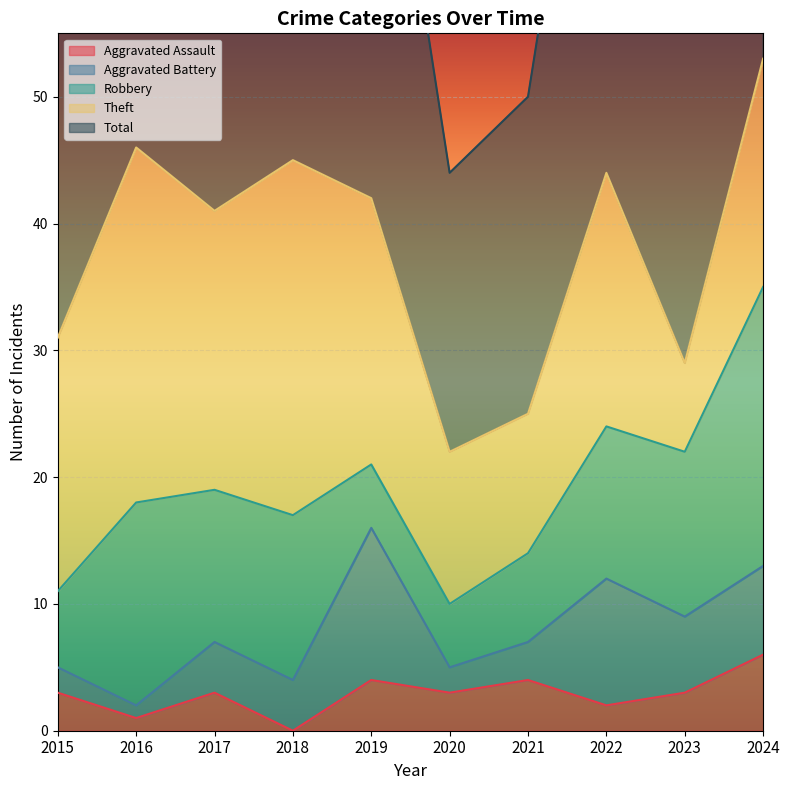

Reading right to left, transcribe all the data shown in this chart.

Aggravated Assault: 6	3	2	4	3	4	0	3	1	3
Aggravated Battery: 7	6	10	3	2	12	4	4	1	2
Robbery: 22	13	12	7	5	5	13	12	16	6
Theft: 18	7	20	11	12	21	28	22	28	20
Total: 53	30	45	25	22	42	45	41	46	31